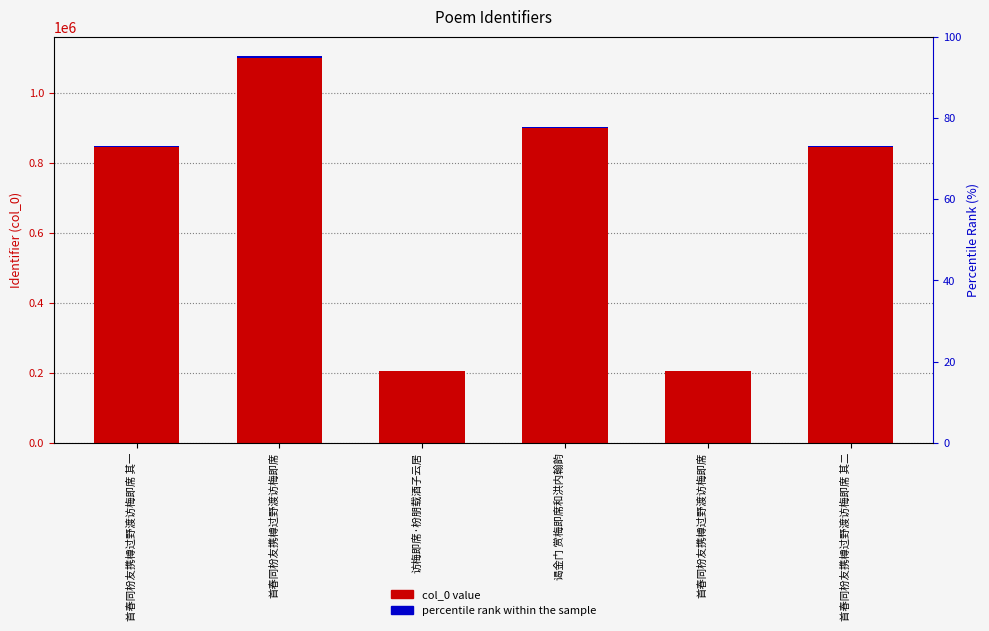

What is the minimum value shown in the chart?

205523